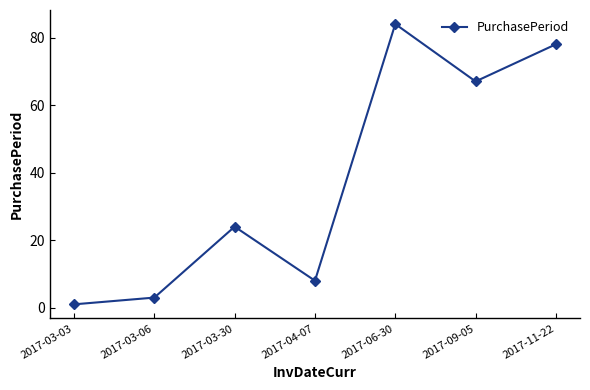

Which label corresponds to the largest value in the chart?

2017-06-30